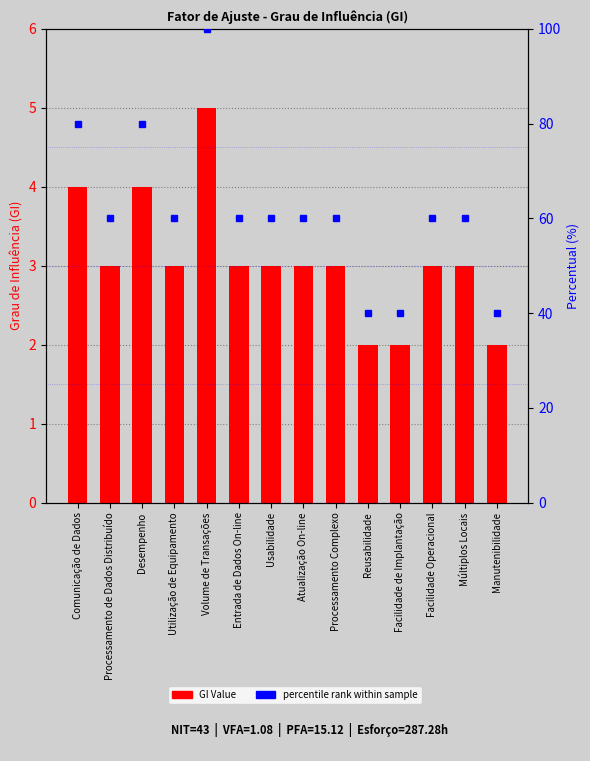

At which category does the chart reach its minimum across all series?

Reusabilidade